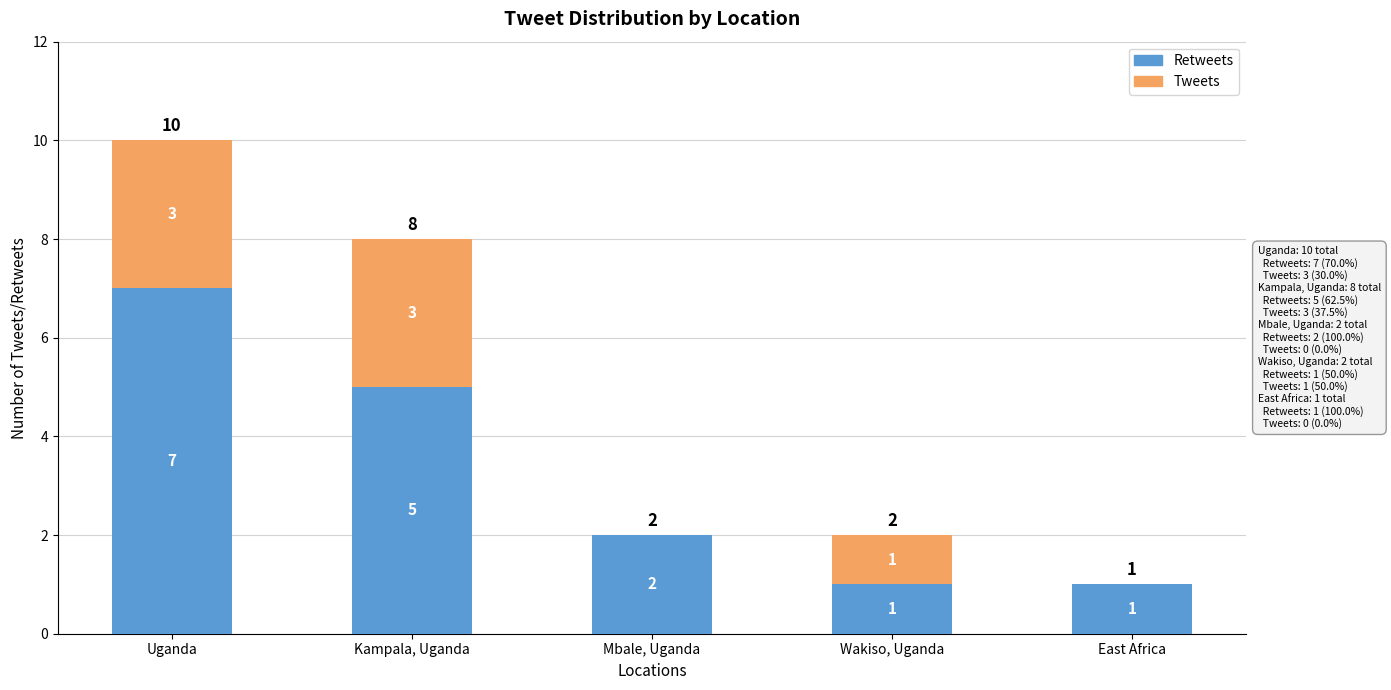

Are the bars grouped side by side (vs. stacked)?

No